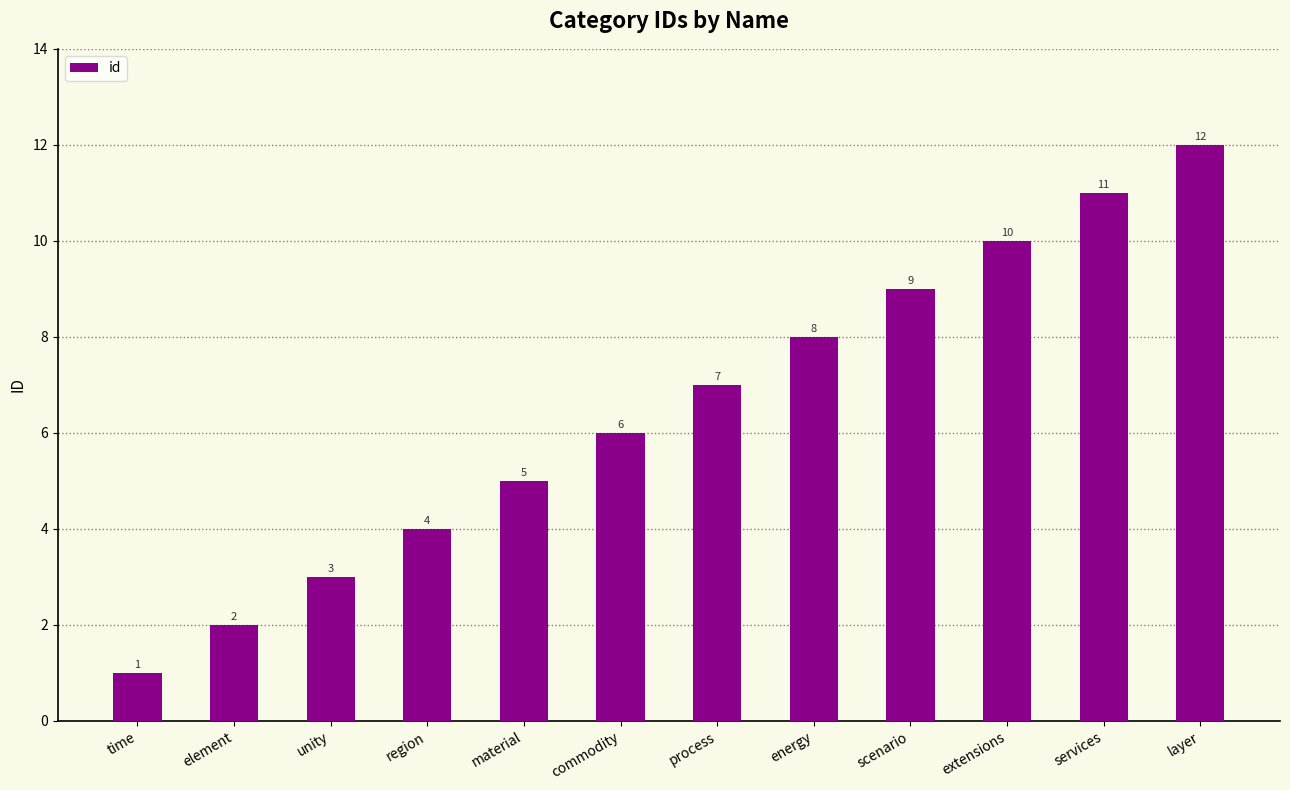

What is the value of the 2nd bar from the left?

2